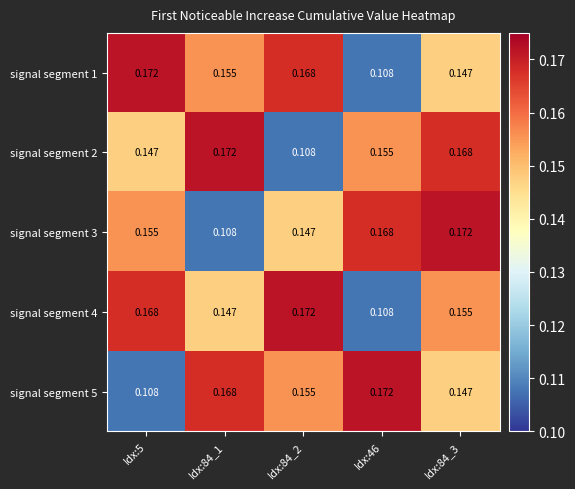

Is the value of signal segment 5 at Idx:46 greater than the value of signal segment 4 at Idx:84_1?

Yes